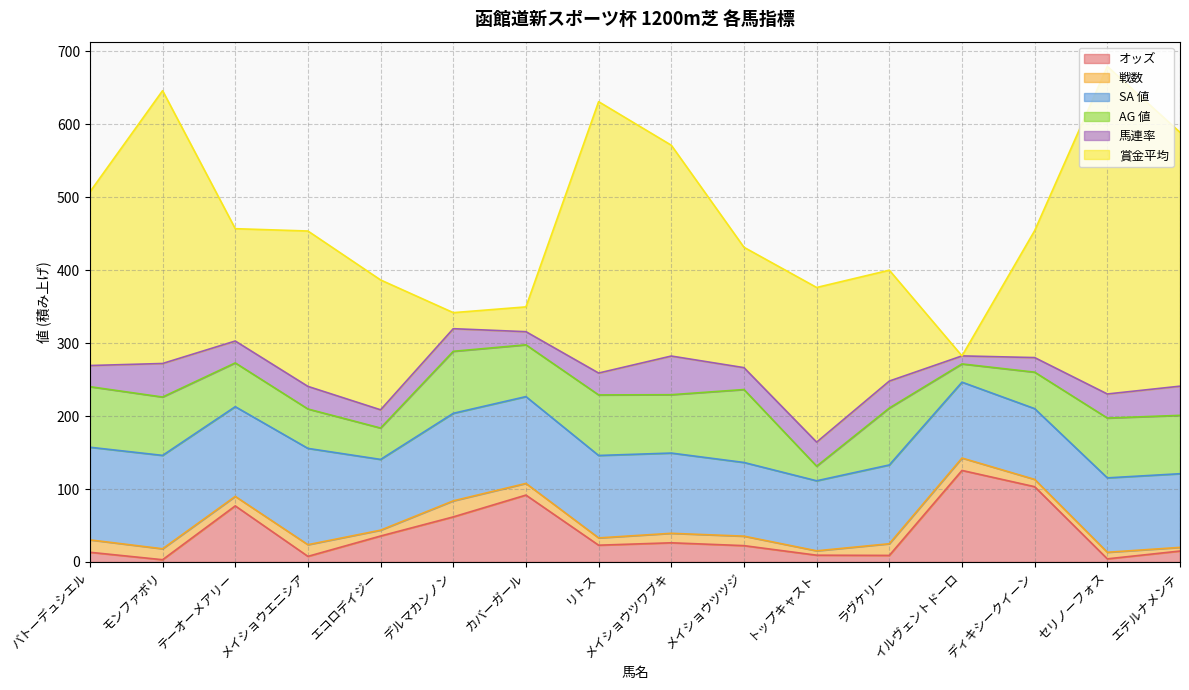

Which has a higher value, イルヴェントドーロ or メイショウツツジ?

イルヴェントドーロ